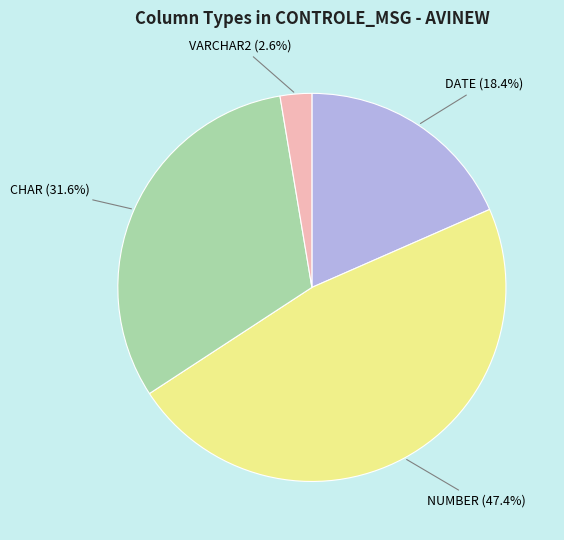

Is there a majority slice in this chart?

No